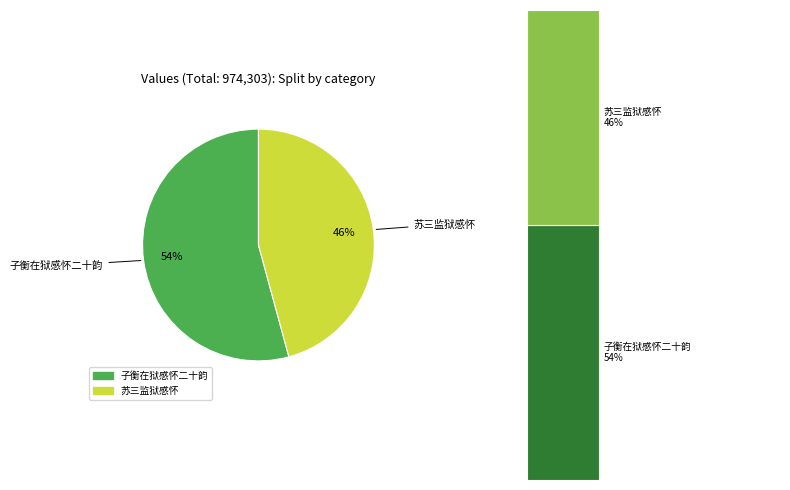

How many slices are in this pie chart?

2